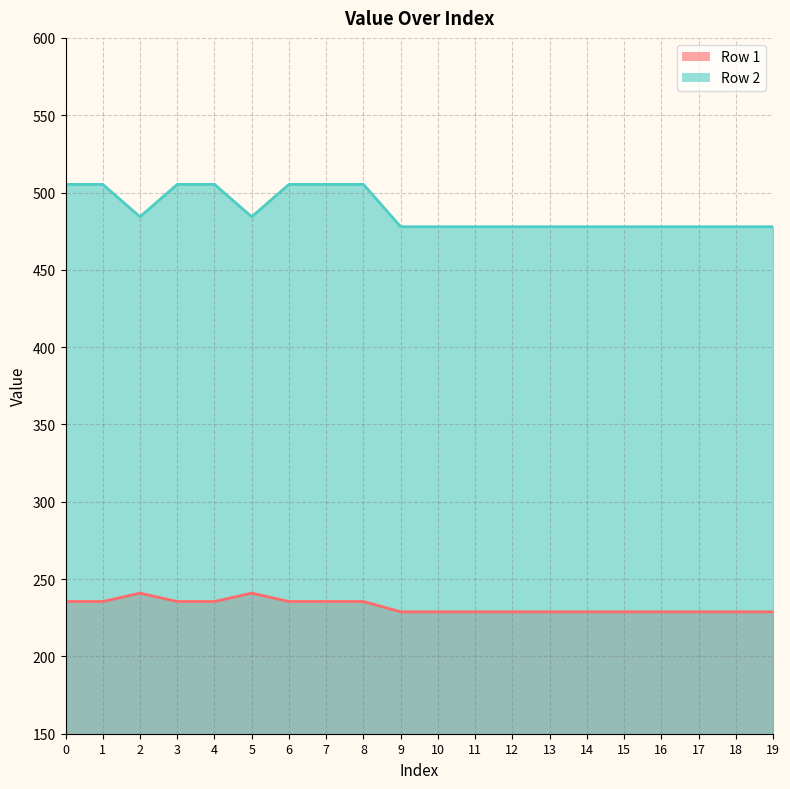

Which series has the largest range (max minus min)?

Row 2